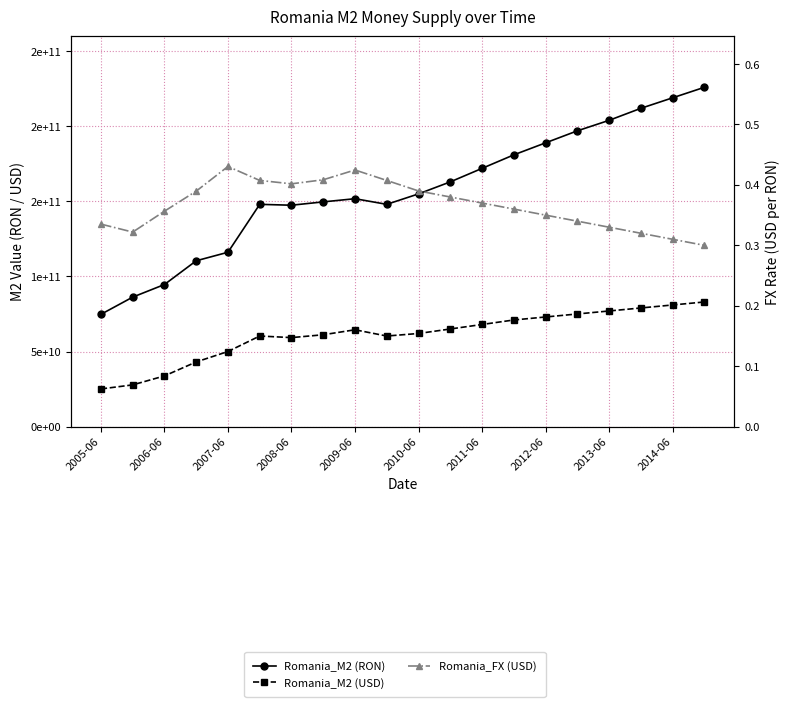

How many Romania_FX (USD) values are between 0 and 1?

20